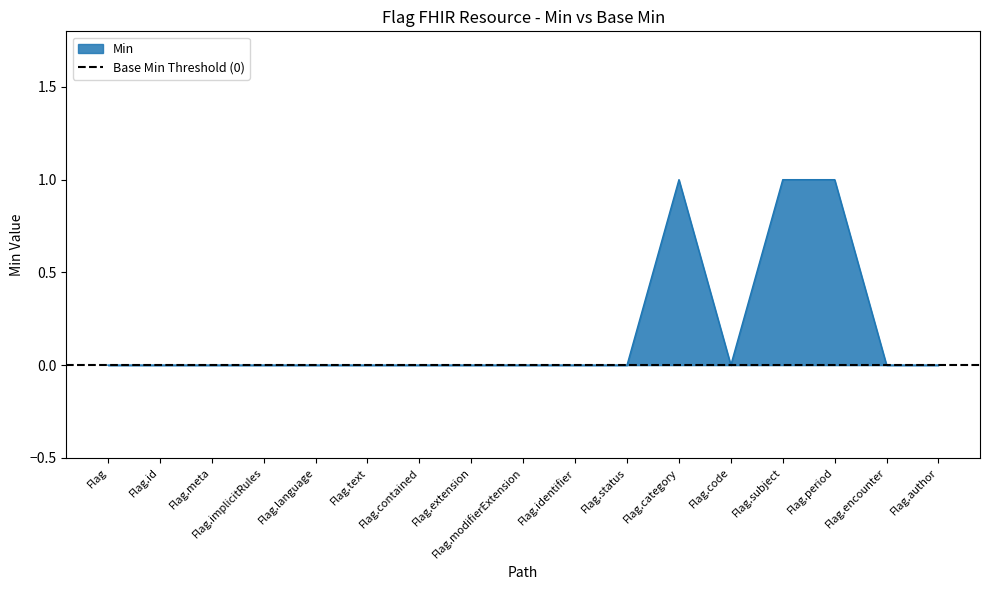

List the labels in order of value, smallest first.

Flag, Flag.id, Flag.meta, Flag.implicitRules, Flag.language, Flag.text, Flag.contained, Flag.extension, Flag.modifierExtension, Flag.identifier, Flag.status, Flag.code, Flag.encounter, Flag.author, Flag.category, Flag.subject, Flag.period